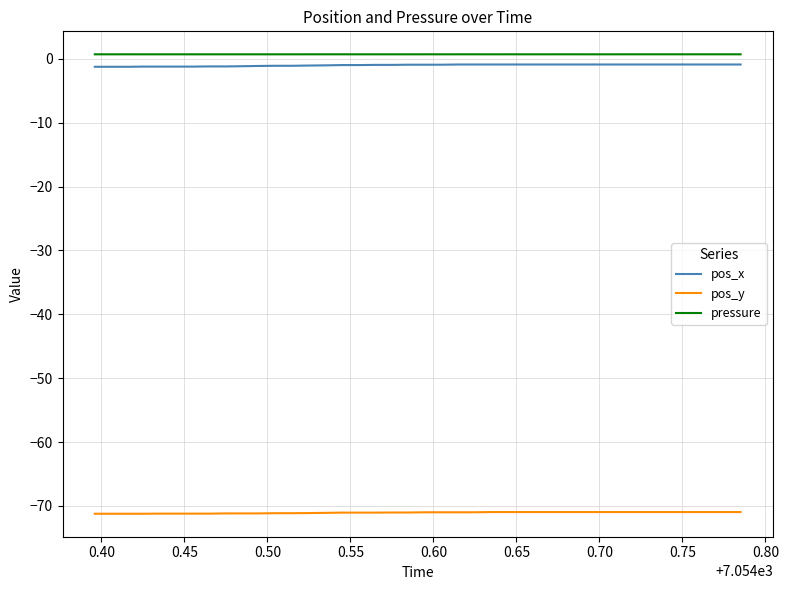

What is the minimum value shown in the chart?

-71.2